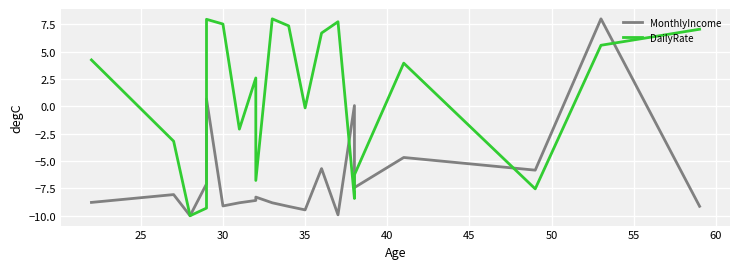

Which has a higher value, 45 or 20?

20